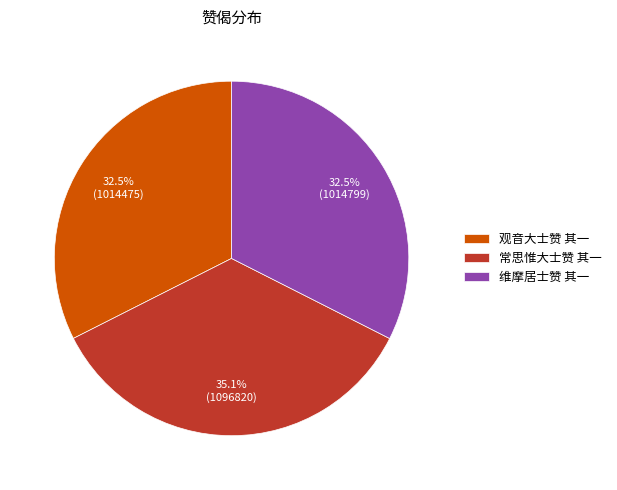

What is the largest slice in the pie chart?

常思惟大士赞 其一